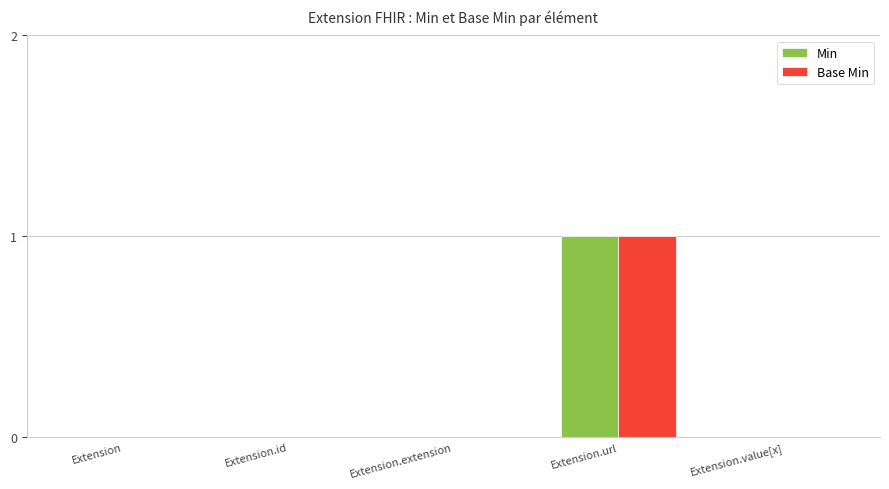

What is the greatest value displayed?

1